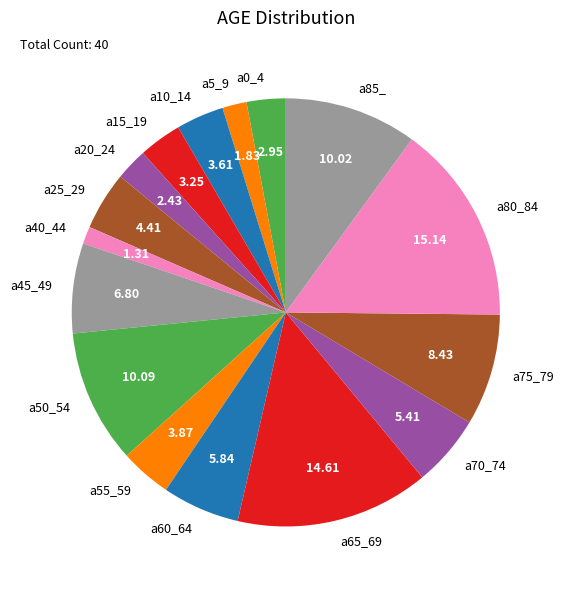

How many segments does this pie chart have?

16